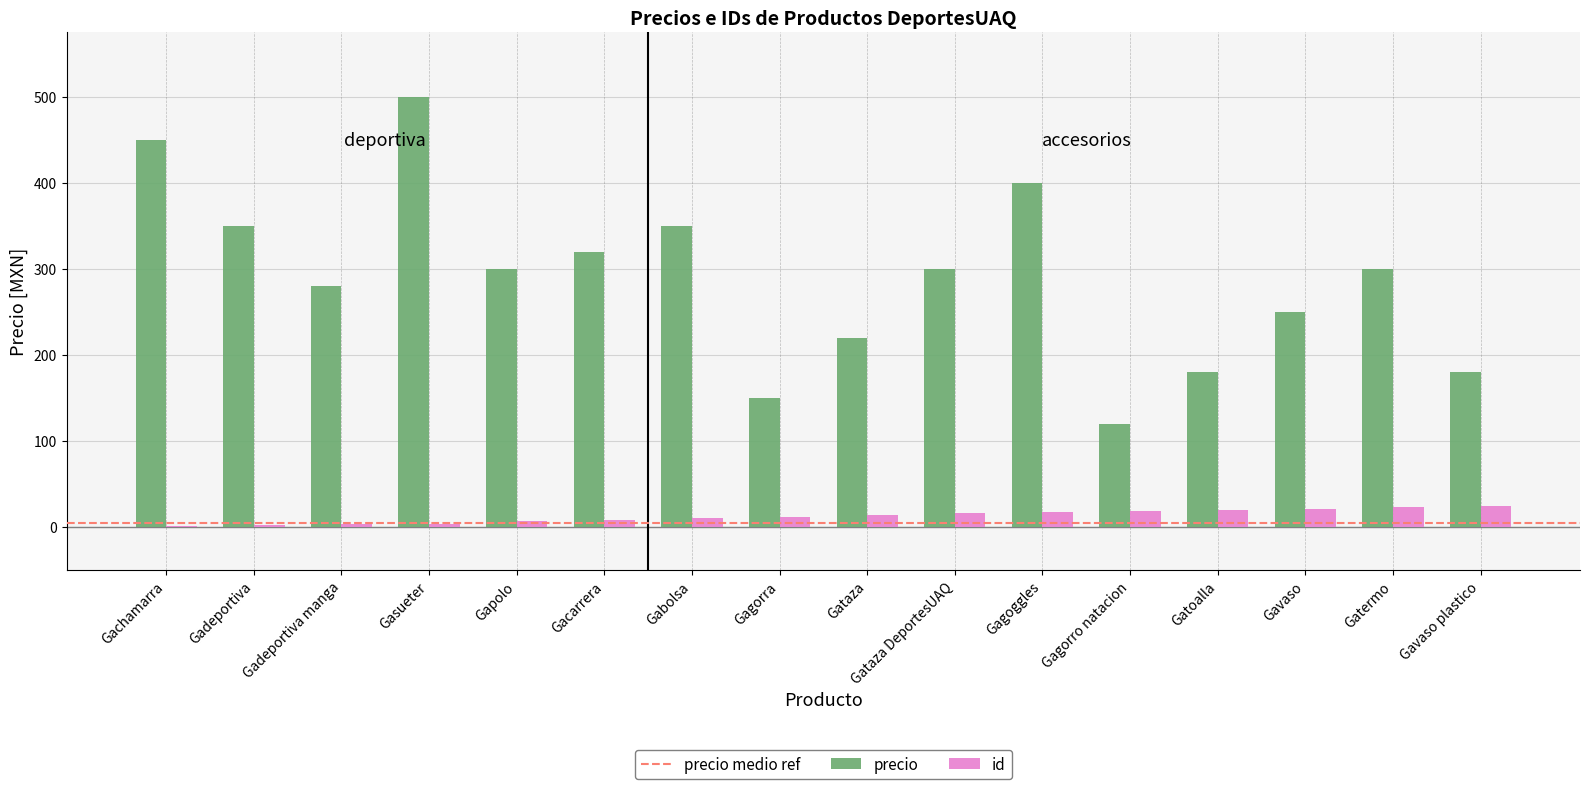

Which series has the widest spread of values?

precio